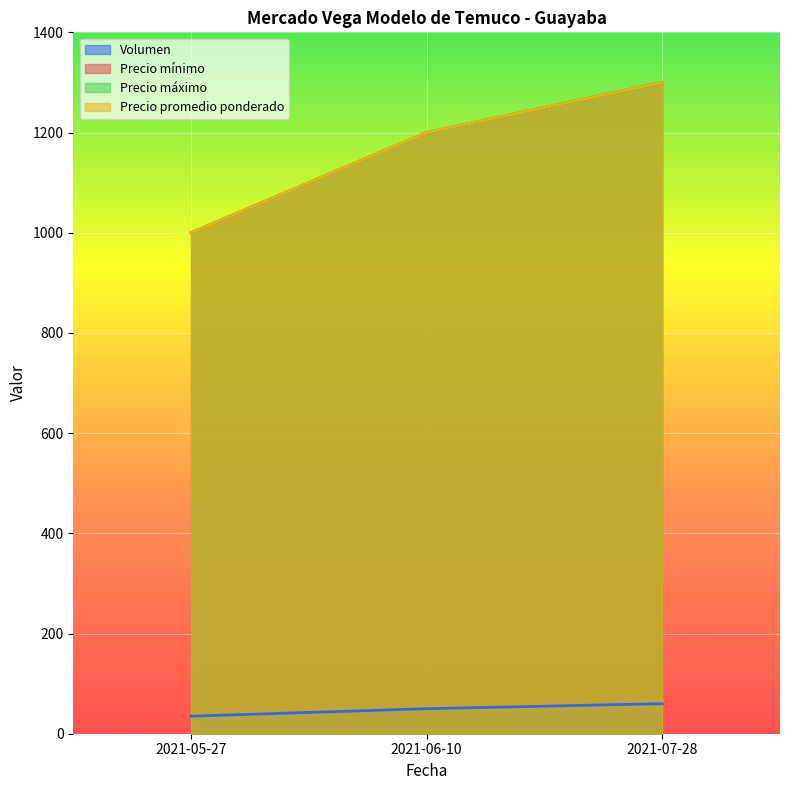

Which series has the largest range (max minus min)?

Precio mínimo